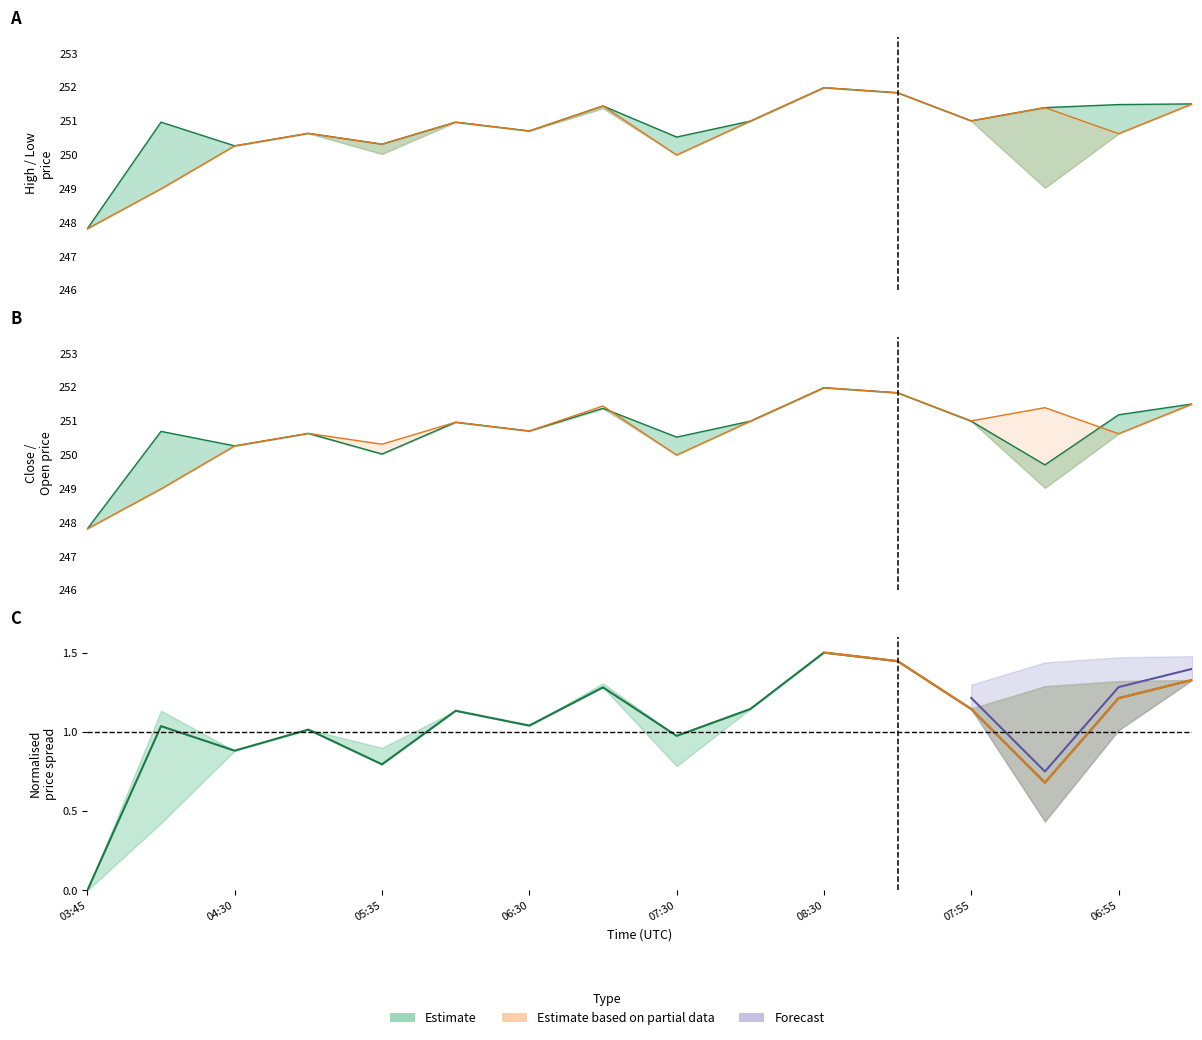

Between 11 and 04:30, which is larger?

11